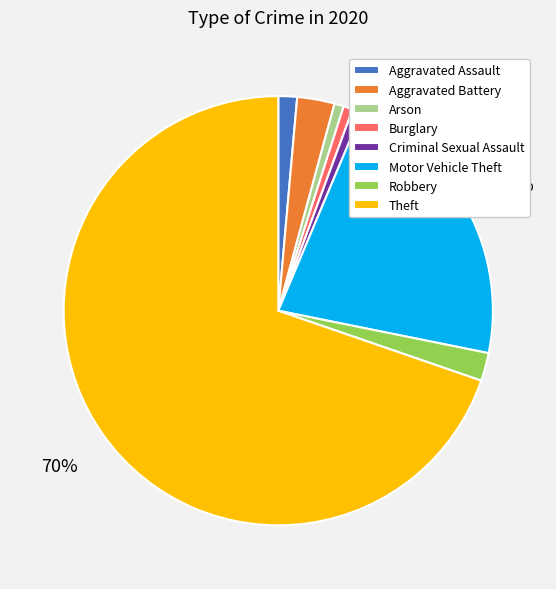

Is there any slice that represents more than half of the pie?

Yes